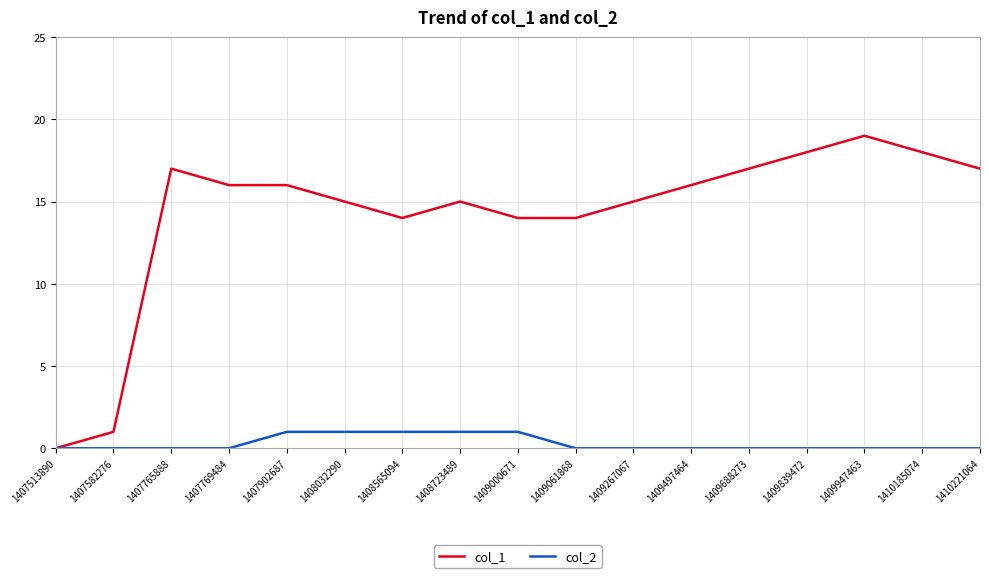

Reading left to right, what are all the values shown in this chart?

col_1: 1407513890=0	1407582276=1	1407765888=17	1407769484=16	1407902687=16	1408032290=15	1408565094=14	1408723489=15	1409000671=14	1409061868=14	1409267067=15	1409497464=16	1409688273=17	1409839472=18	1409947463=19	1410185074=18	1410221064=17
col_2: 1407513890=0	1407582276=0	1407765888=0	1407769484=0	1407902687=1	1408032290=1	1408565094=1	1408723489=1	1409000671=1	1409061868=0	1409267067=0	1409497464=0	1409688273=0	1409839472=0	1409947463=0	1410185074=0	1410221064=0